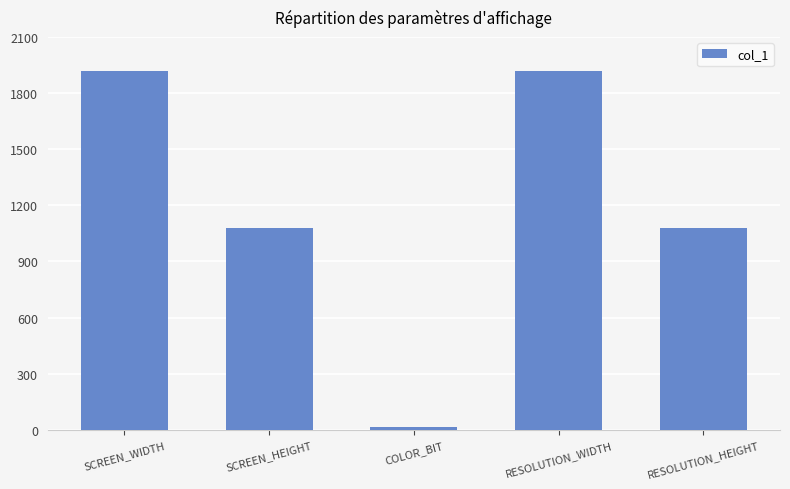

What is the sum of the values at SCREEN_WIDTH and SCREEN_HEIGHT?

3000